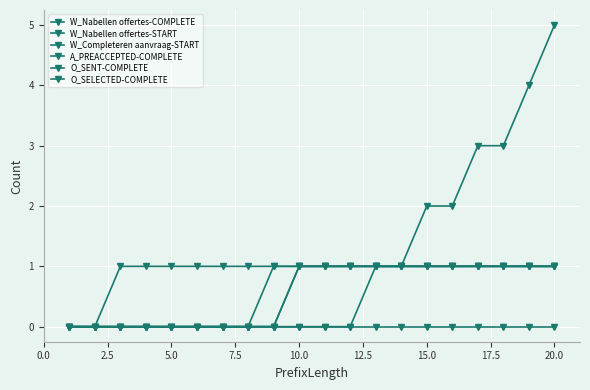

Does the chart have visible grid lines?

Yes